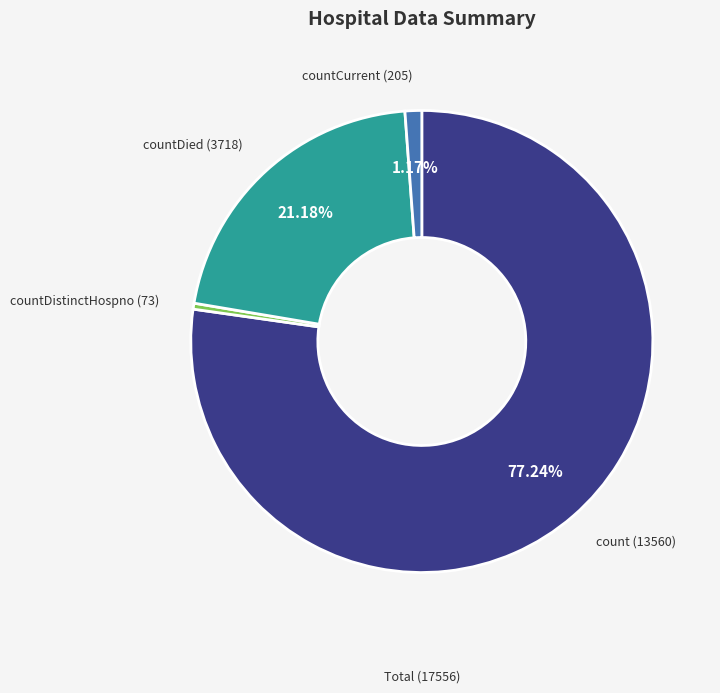

Which slice is the largest?

count